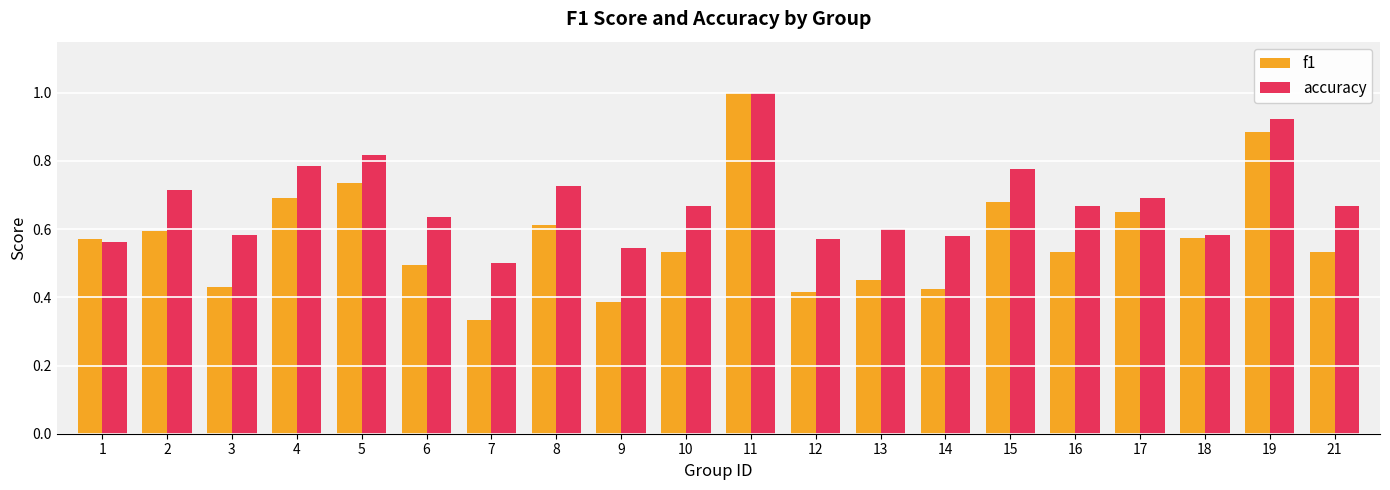

What is the sum of all f1 values?

11.5